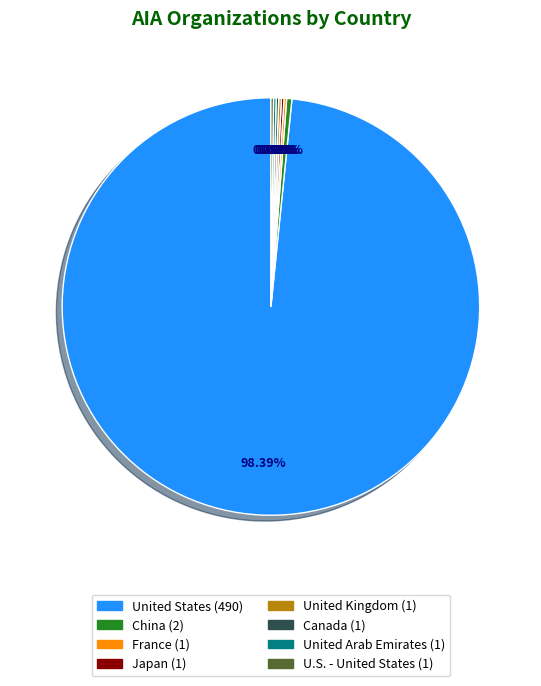

Which category has the biggest portion of the pie?

United States